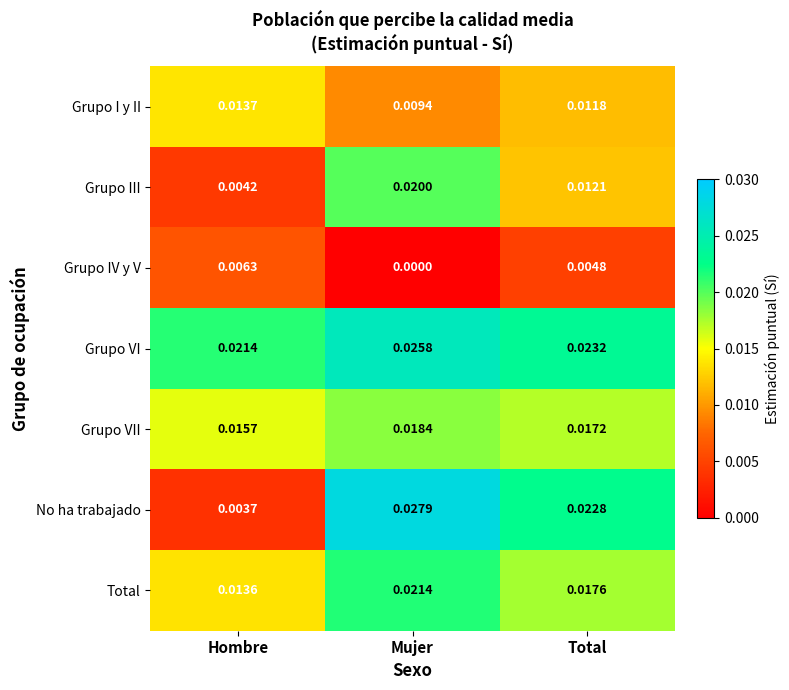

Rank the series at Total from highest to lowest value.

Grupo VI, No ha trabajado, Total, Grupo VII, Grupo III, Grupo I y II, Grupo IV y V